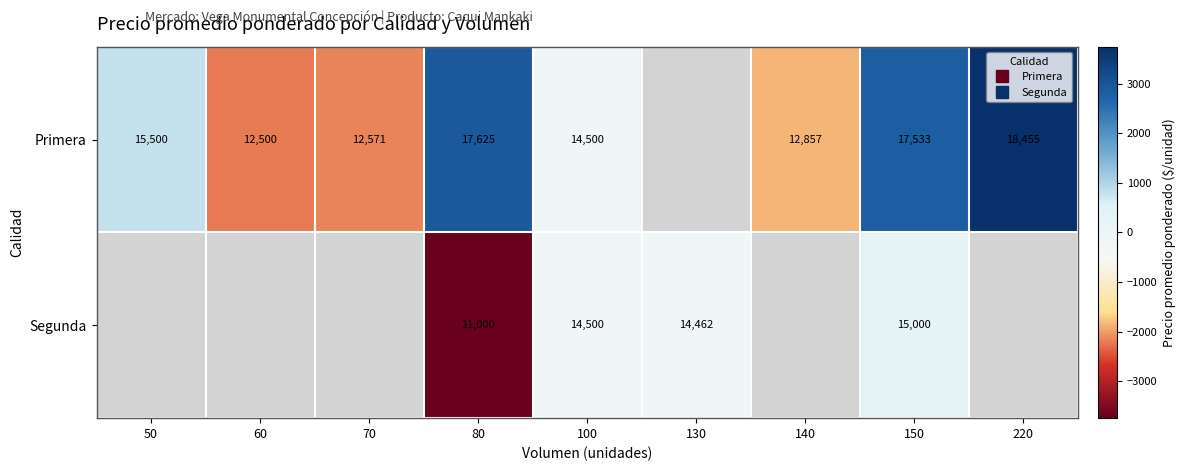

Is the value of Segunda at 100 greater than the value of Primera at 50?

No